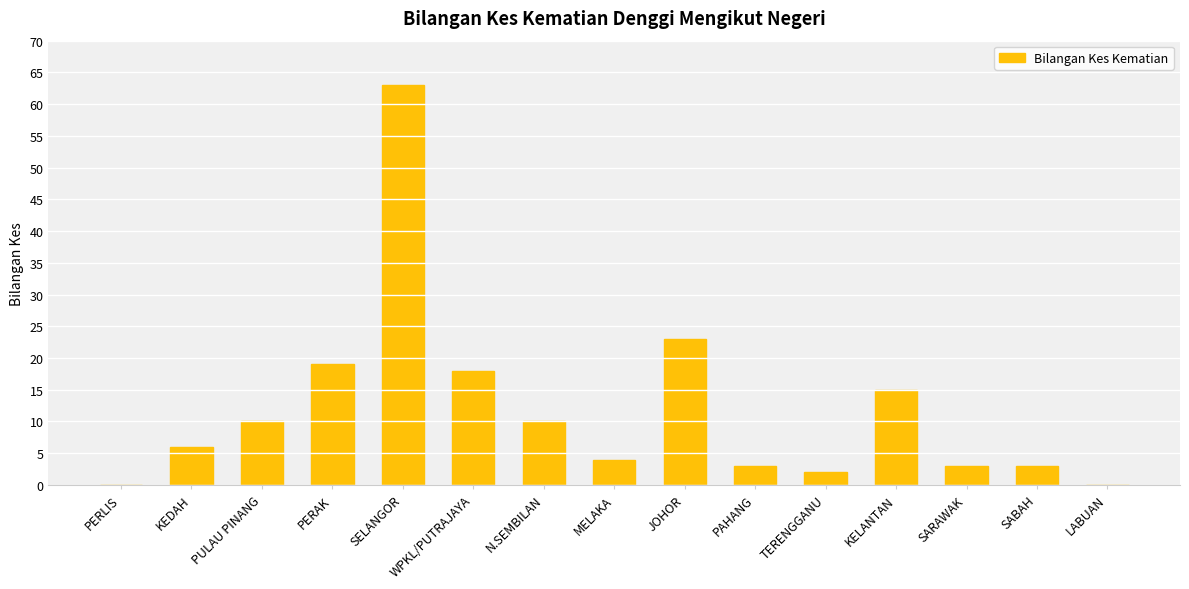

What is the approximate value at SELANGOR?

63